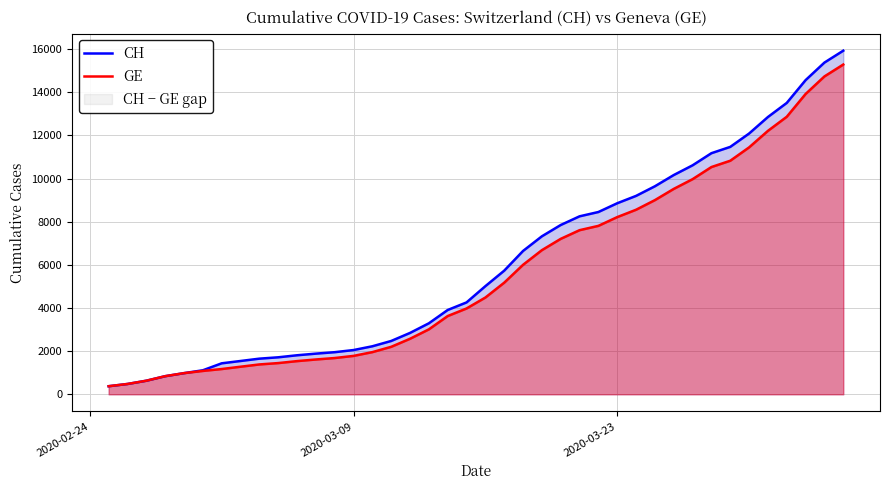

What are all the series names shown in the legend?

CH, GE